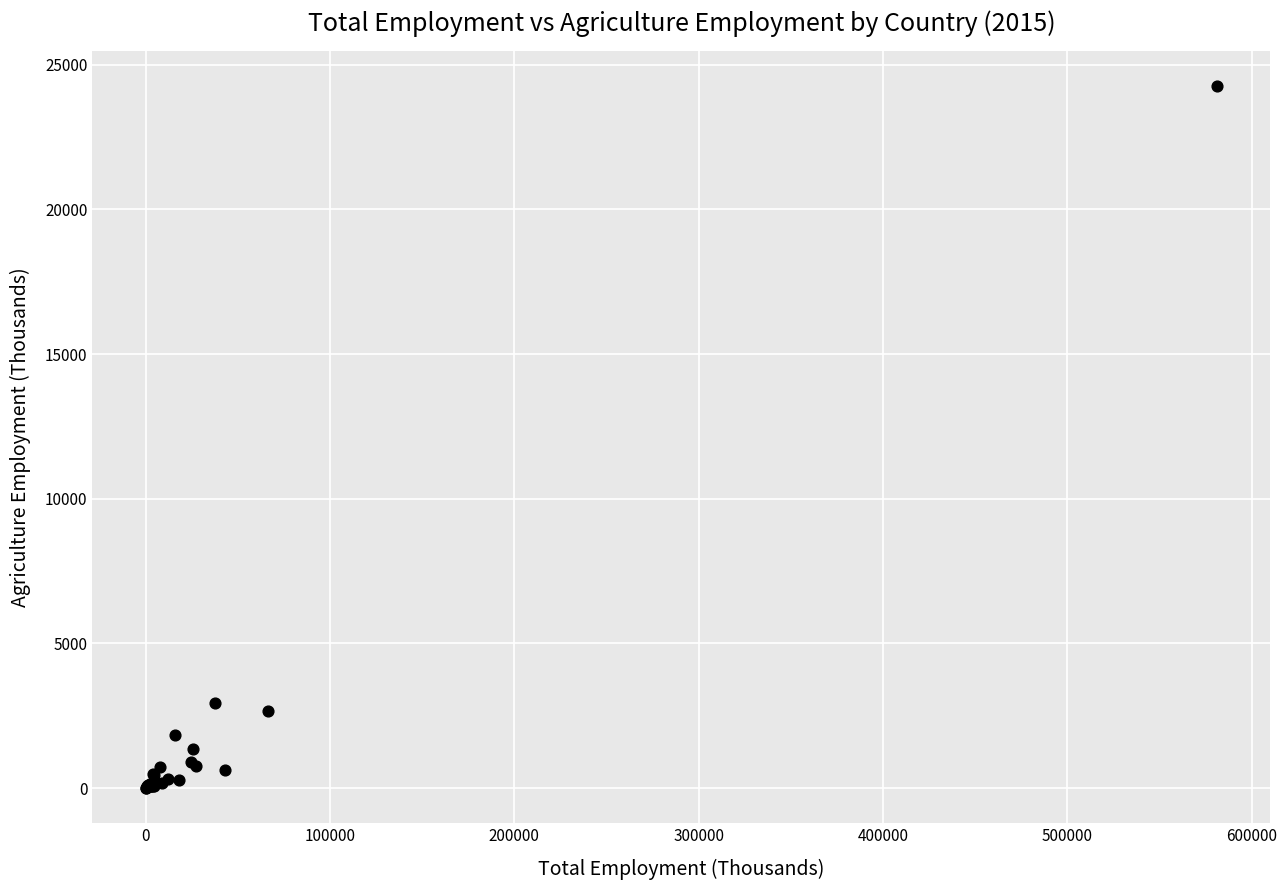

What Y value in the scatter plot is closest to 12127?

2936.2